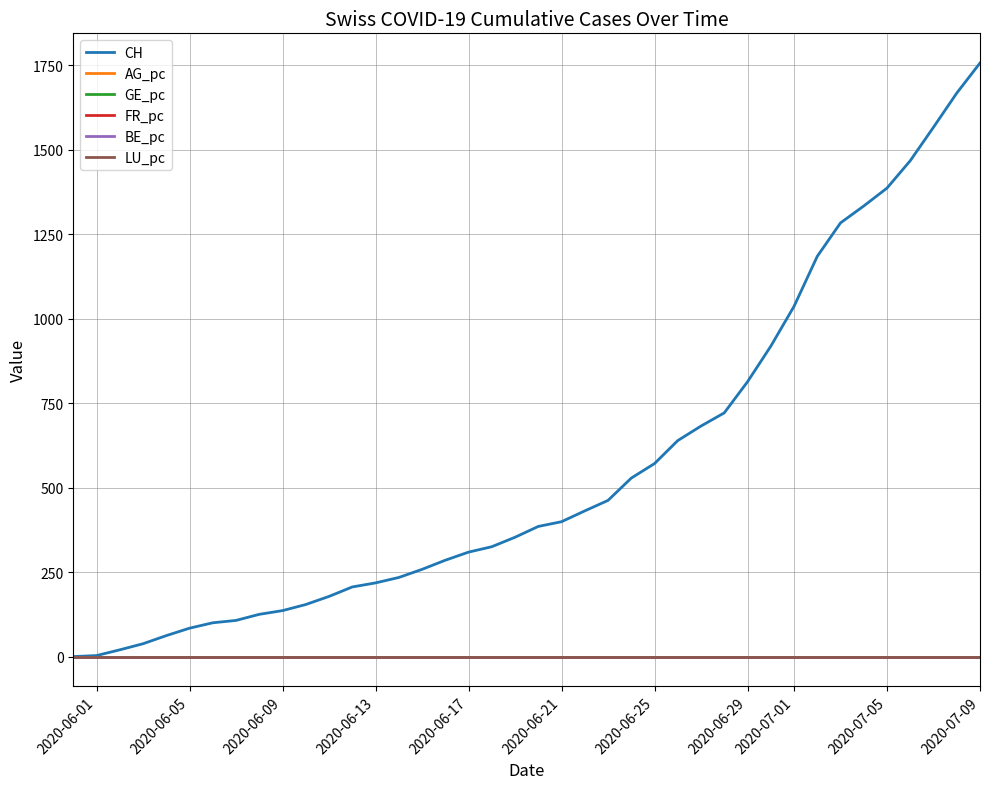

Which series has the largest total across all categories?

CH